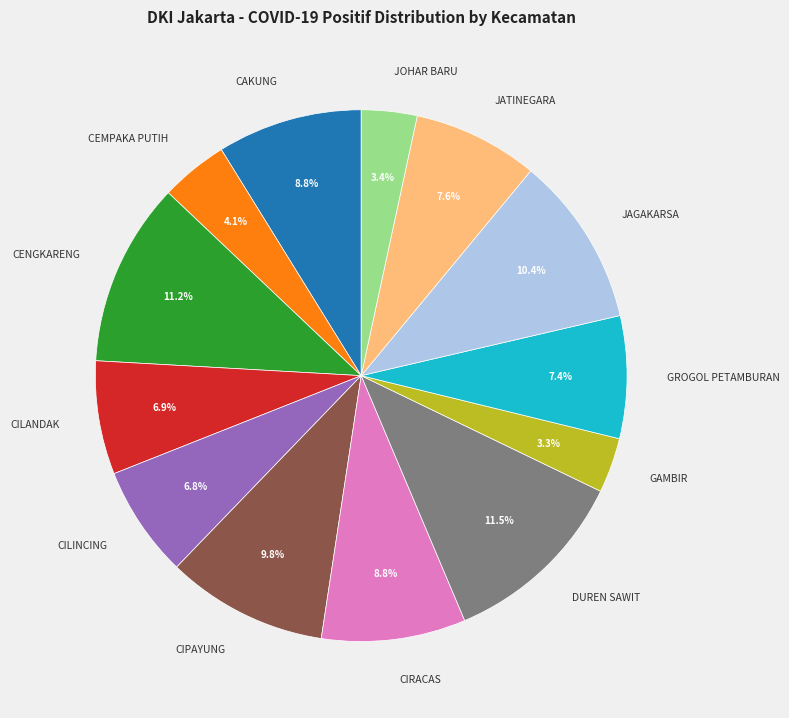

Does any single category account for the majority?

No